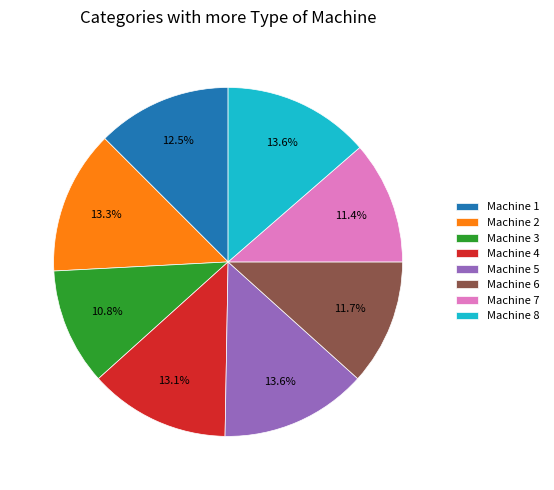

Do Machine 2 and Machine 1 together represent more than half of the pie?

No